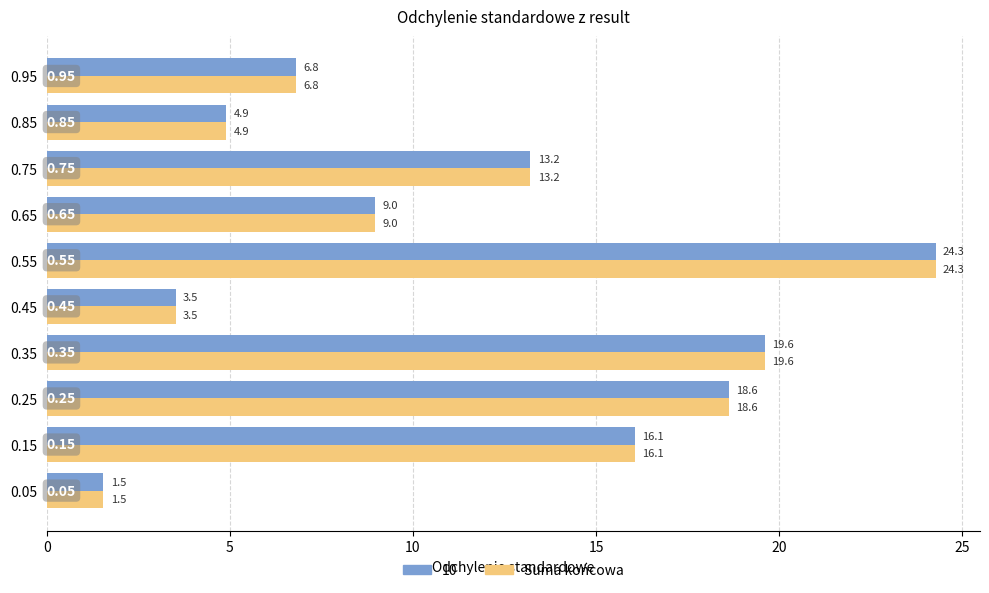

At which category is the sum across all series the highest?

0.55